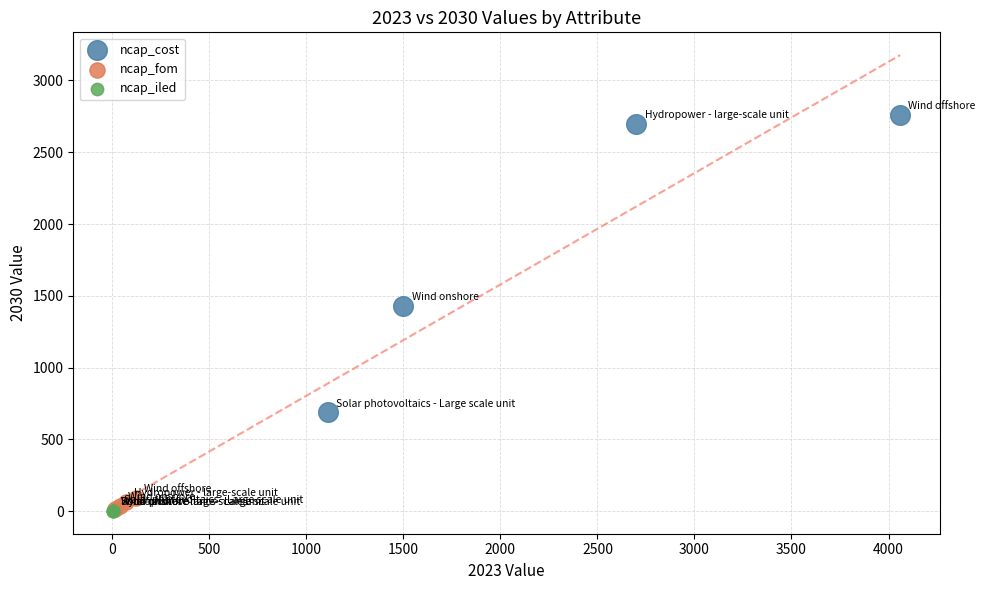

Which series contains the highest Y value?

ncap_cost